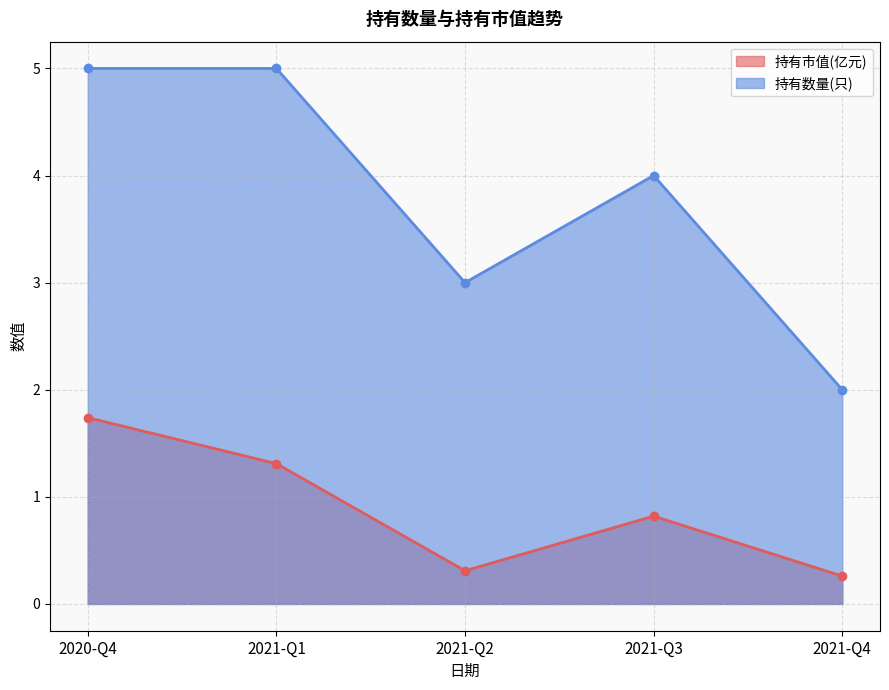

Does the chart have visible grid lines?

Yes